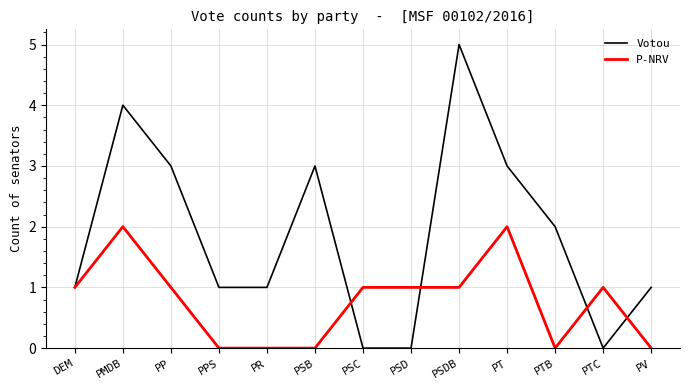

Which series changed the most between PP and PSD?

Votou